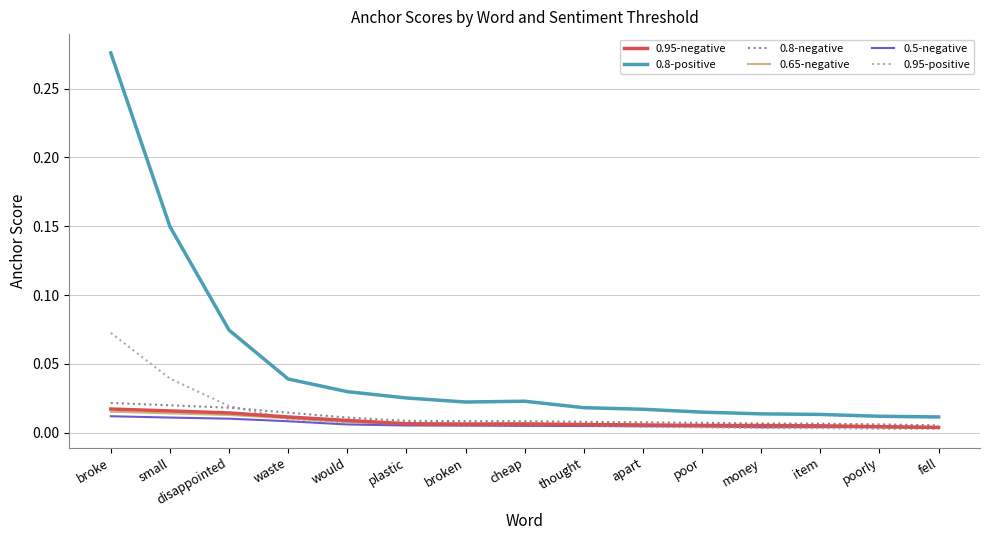

Which series has the largest range (max minus min)?

0.8-positive